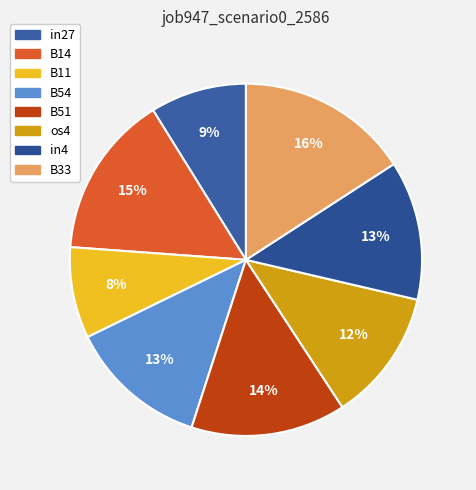

To the nearest percent, what percentage of the pie is B14?

15%